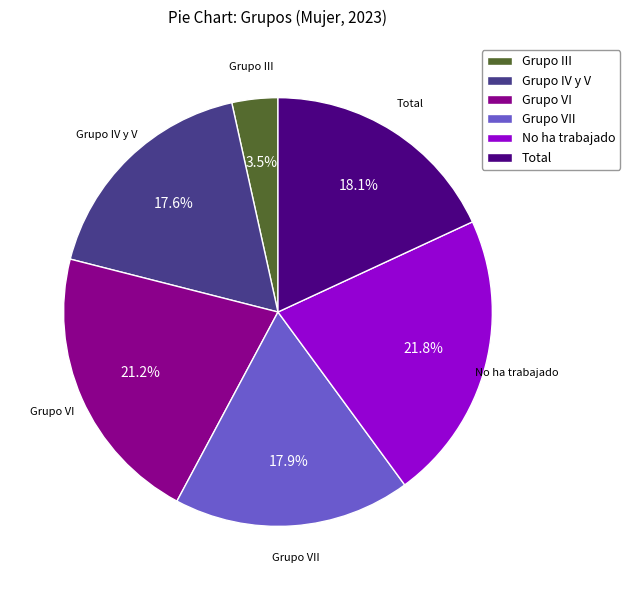

To the nearest percent, what is the difference between the largest and smallest slice percentages?

18%